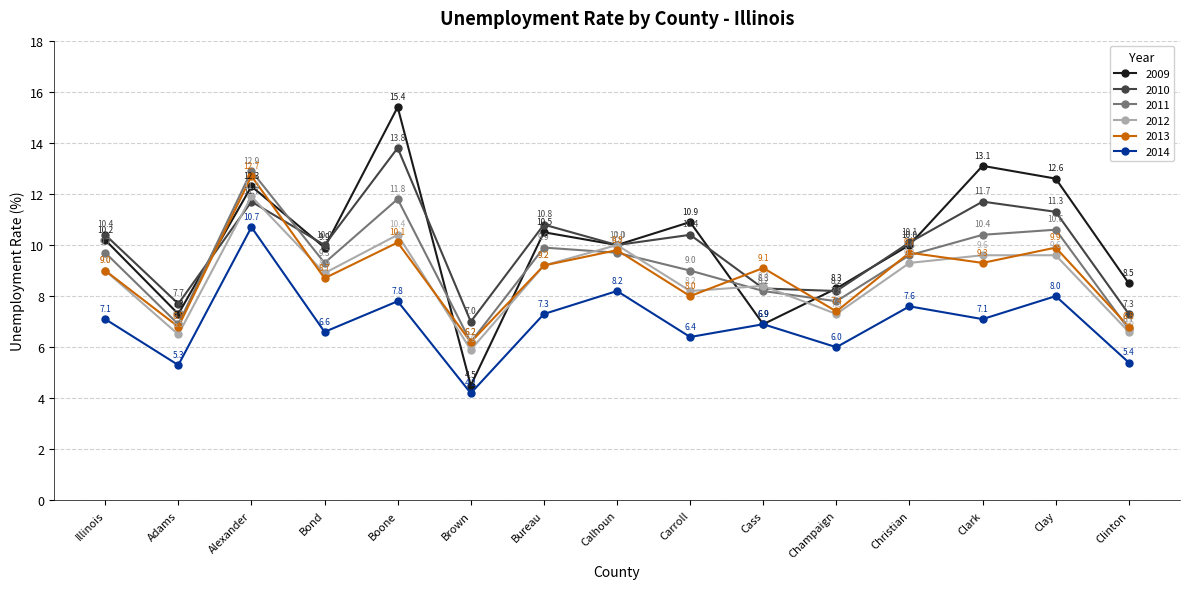

Reading left to right, transcribe all the data shown in this chart.

2009: Illinois=10.2	Adams=7.3	Alexander=12.3	Bond=9.9	Boone=15.4	Brown=4.5	Bureau=10.5	Calhoun=10.0	Carroll=10.9	Cass=6.9	Champaign=8.3	Christian=10.0	Clark=13.1	Clay=12.6	Clinton=8.5
2010: Illinois=10.4	Adams=7.7	Alexander=11.7	Bond=10.0	Boone=13.8	Brown=7.0	Bureau=10.8	Calhoun=10.0	Carroll=10.4	Cass=8.3	Champaign=8.2	Christian=10.1	Clark=11.7	Clay=11.3	Clinton=7.3
2011: Illinois=9.7	Adams=6.9	Alexander=12.9	Bond=9.3	Boone=11.8	Brown=6.2	Bureau=9.9	Calhoun=9.7	Carroll=9.0	Cass=8.2	Champaign=7.8	Christian=9.6	Clark=10.4	Clay=10.6	Clinton=6.7
2012: Illinois=9.0	Adams=6.5	Alexander=11.9	Bond=8.9	Boone=10.4	Brown=5.9	Bureau=9.2	Calhoun=10.0	Carroll=8.2	Cass=8.4	Champaign=7.3	Christian=9.3	Clark=9.6	Clay=9.6	Clinton=6.6
2013: Illinois=9.0	Adams=6.8	Alexander=12.7	Bond=8.7	Boone=10.1	Brown=6.2	Bureau=9.2	Calhoun=9.8	Carroll=8.0	Cass=9.1	Champaign=7.4	Christian=9.7	Clark=9.3	Clay=9.9	Clinton=6.8
2014: Illinois=7.1	Adams=5.3	Alexander=10.7	Bond=6.6	Boone=7.8	Brown=4.2	Bureau=7.3	Calhoun=8.2	Carroll=6.4	Cass=6.9	Champaign=6.0	Christian=7.6	Clark=7.1	Clay=8.0	Clinton=5.4